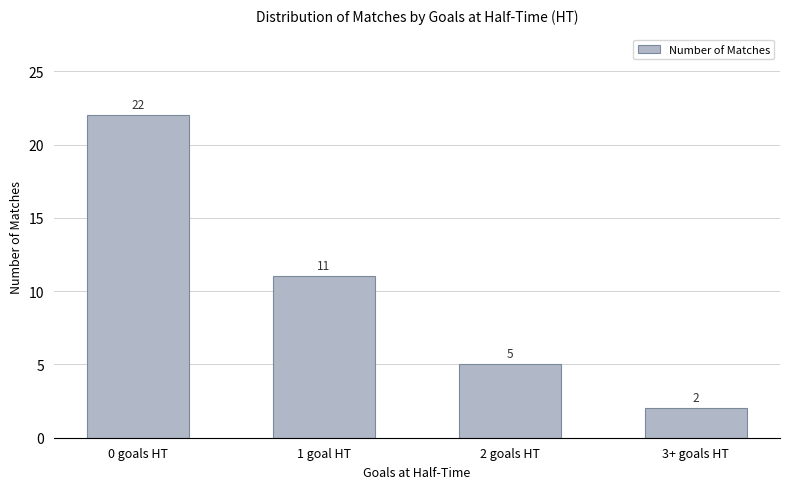

What is the maximum value shown in the chart?

22